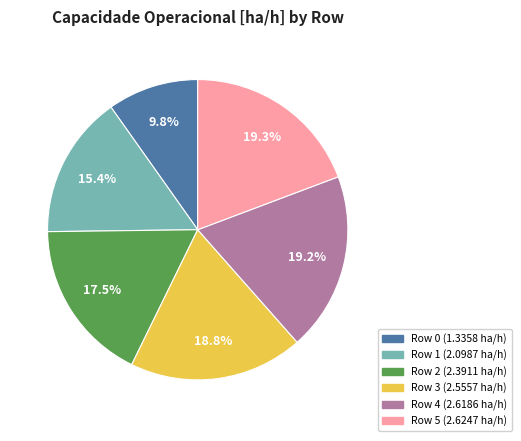

To the nearest percent, what portion does Row 3 represent?

19%